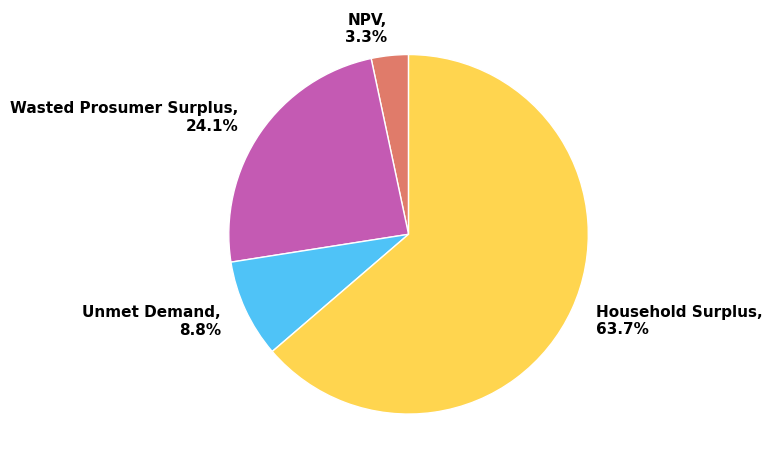

Approximately how many times larger is the value at NPV compared to Household Surplus?

0.1